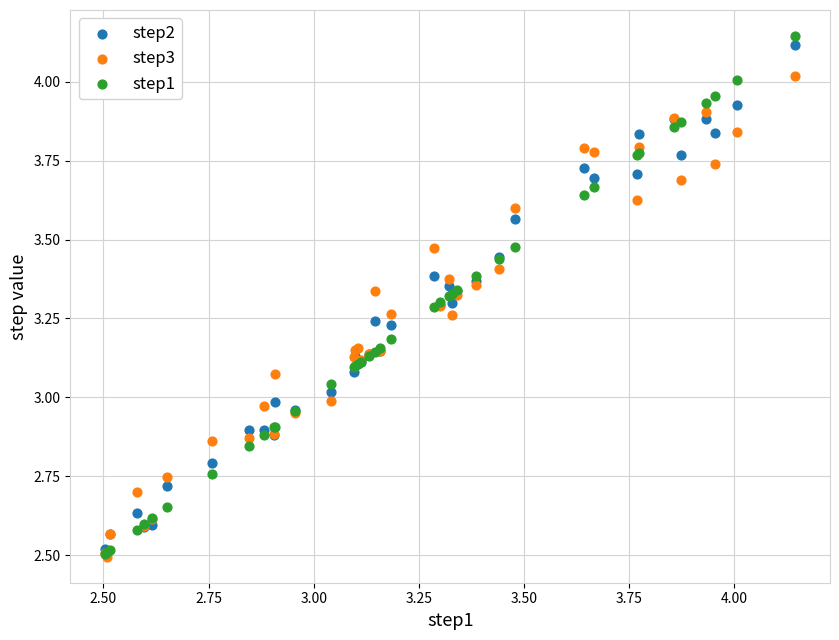

What are all the series names shown in the legend?

step2, step3, step1